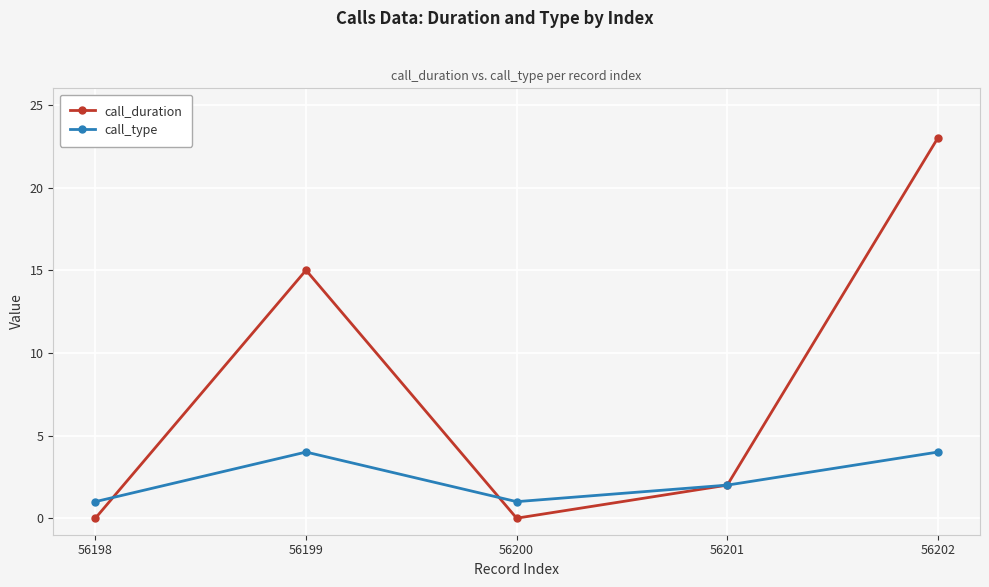

Which series has the widest spread of values?

call_duration